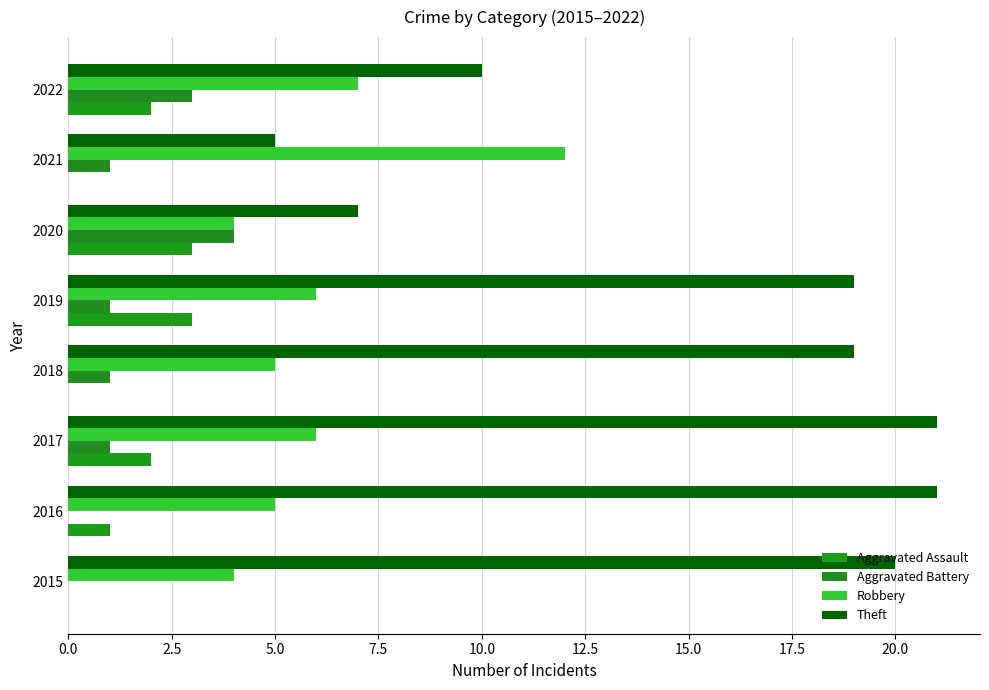

What is the value of the Aggravated Battery bar at the 5th from the left?

1